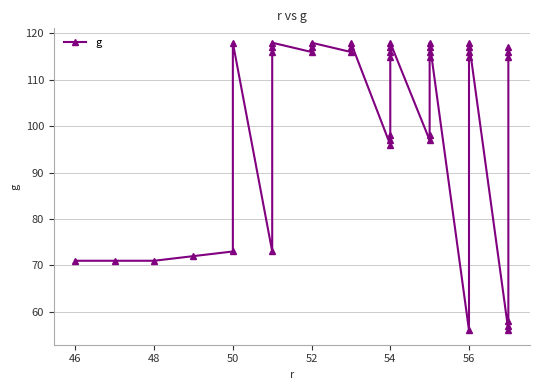

Count the number of categories in the chart.

40